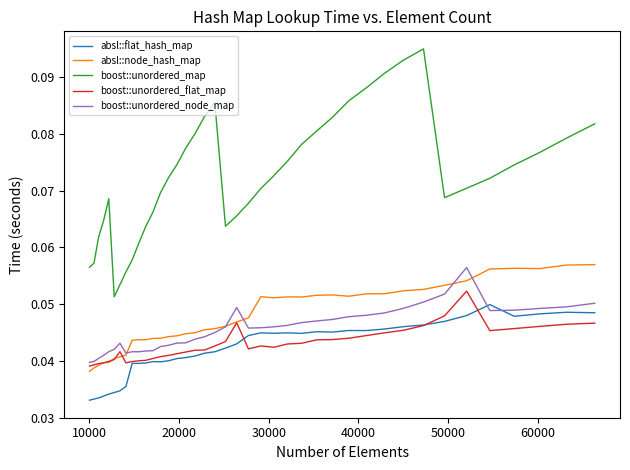

True or false: absl::flat_hash_map and absl::node_hash_map intersect in this chart.

False